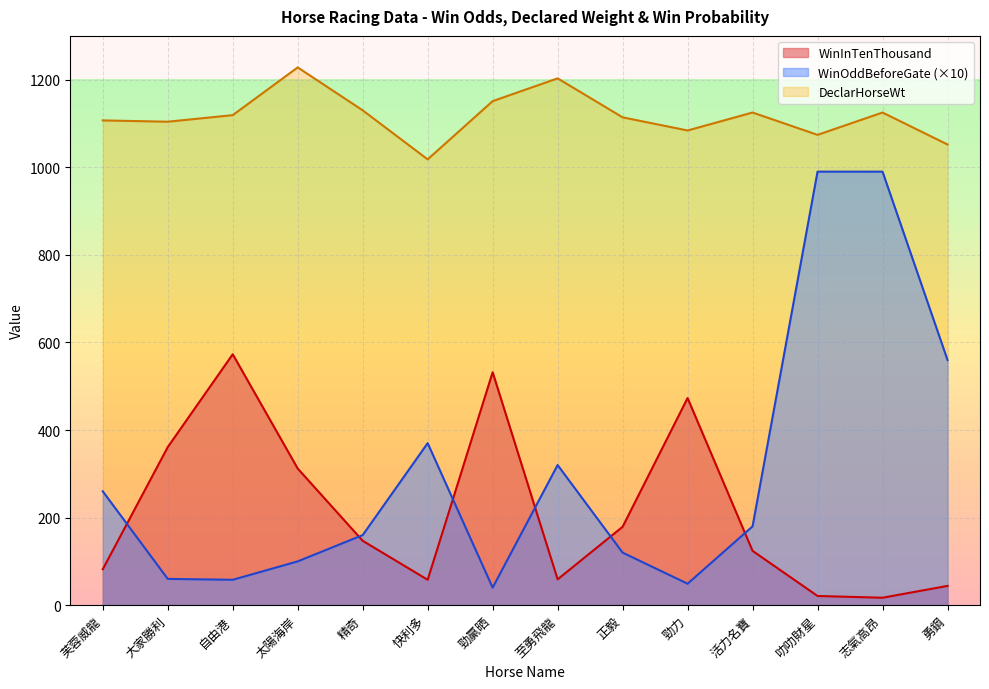

What is the average value of the DeclarHorseWt series?

1117